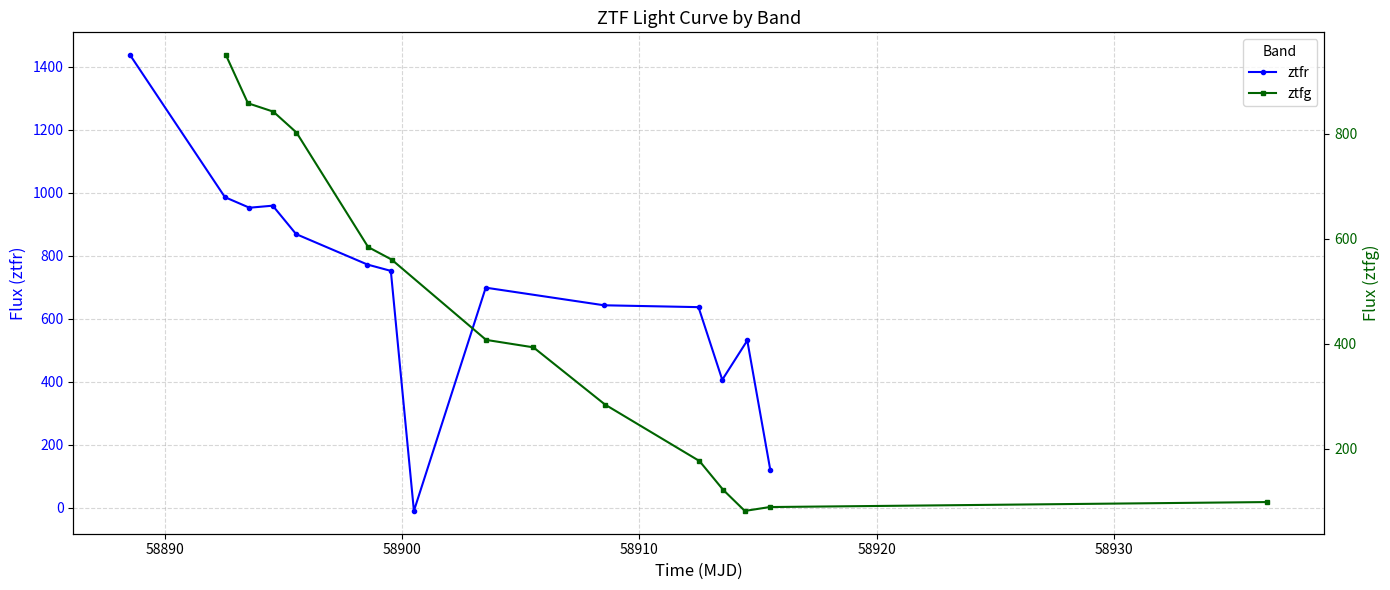

What is the value of the ztfr point at the 1st from the left?

1436.4